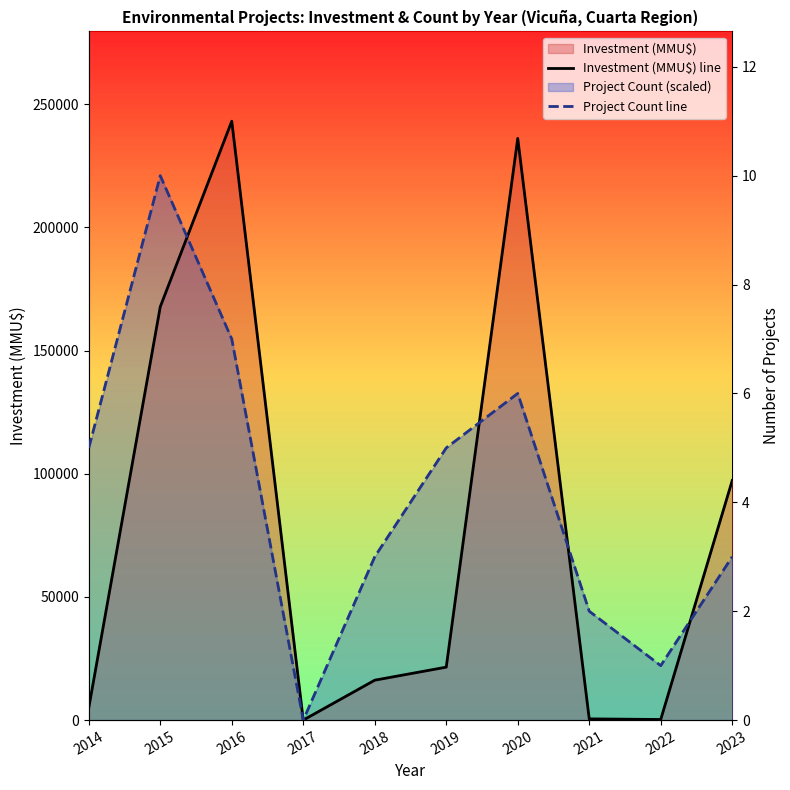

Does the chart display data point markers on the line(s)?

No